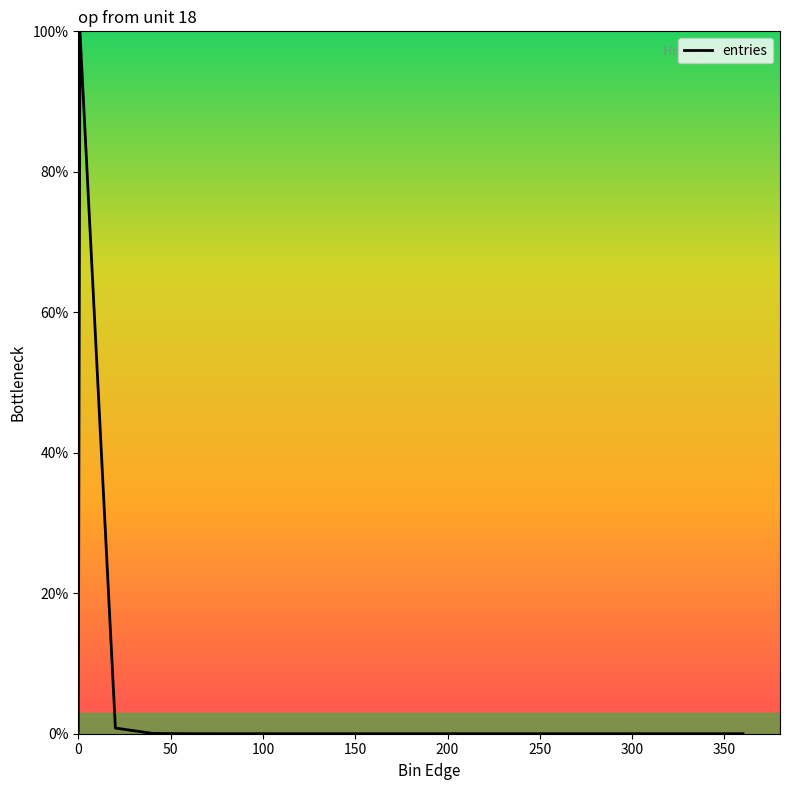

What is the difference between the maximum and minimum values?

100.0